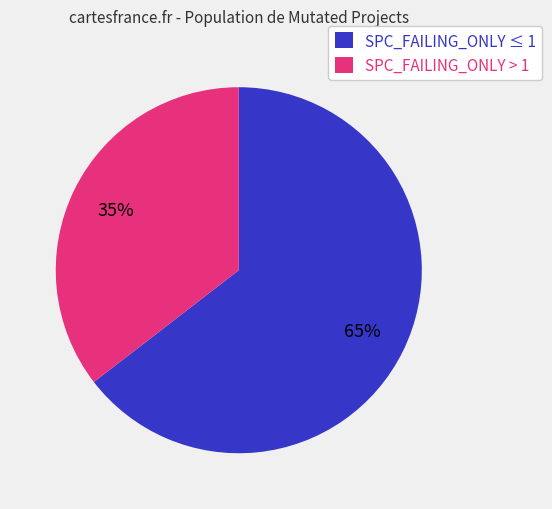

How many segments does this pie chart have?

2